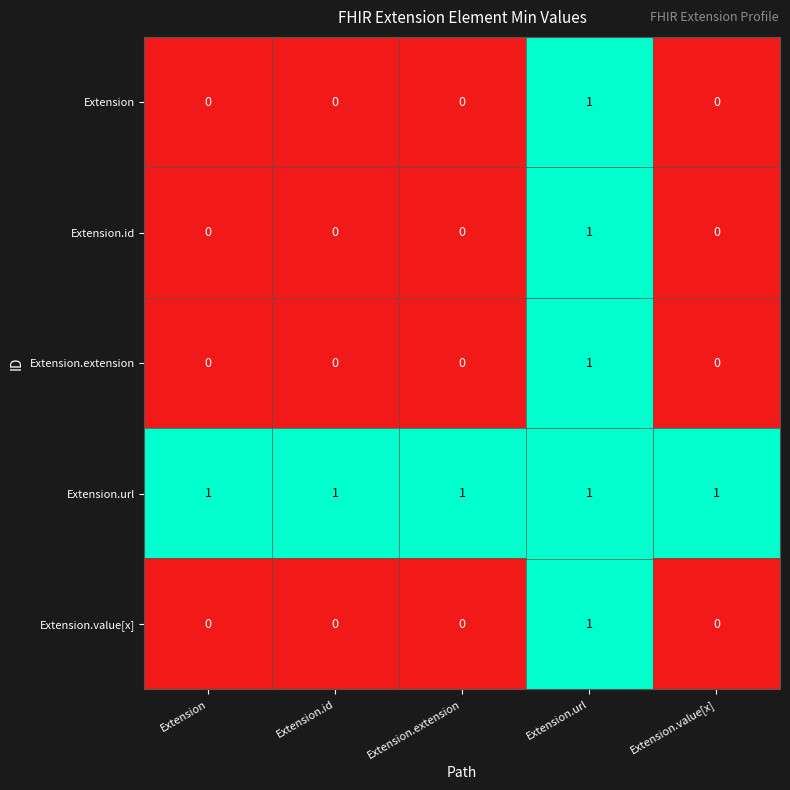

Reading left to right, transcribe all the data shown in this chart.

Extension: 0	0	0	1	0
Extension.id: 0	0	0	1	0
Extension.extension: 0	0	0	1	0
Extension.url: 1	1	1	1	1
Extension.value[x]: 0	0	0	1	0